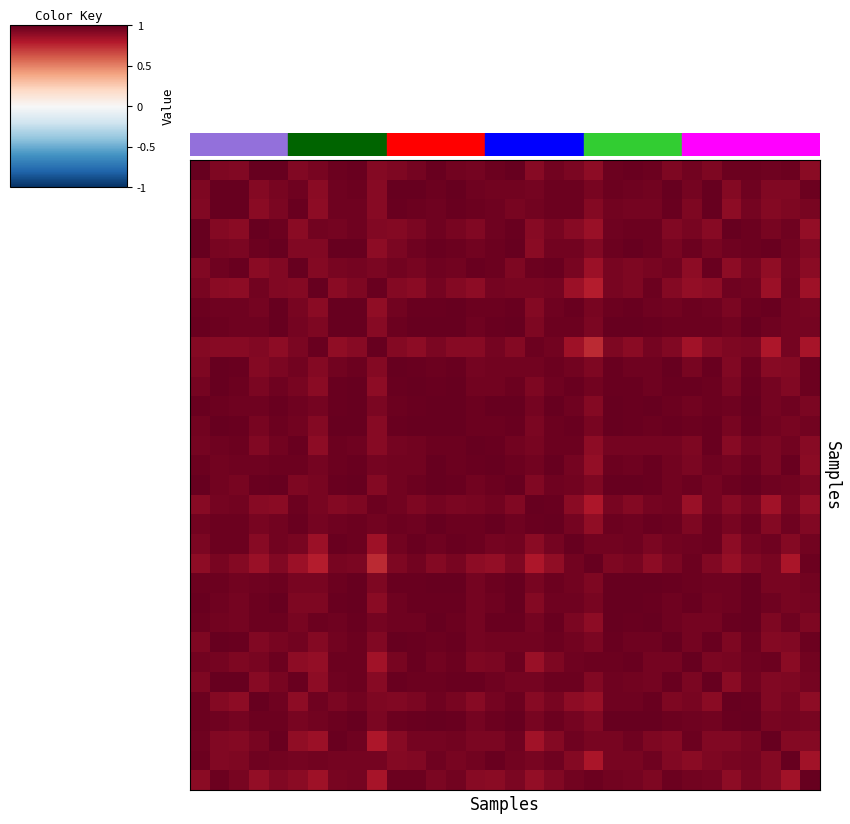

What is the smallest value displayed?

0.7